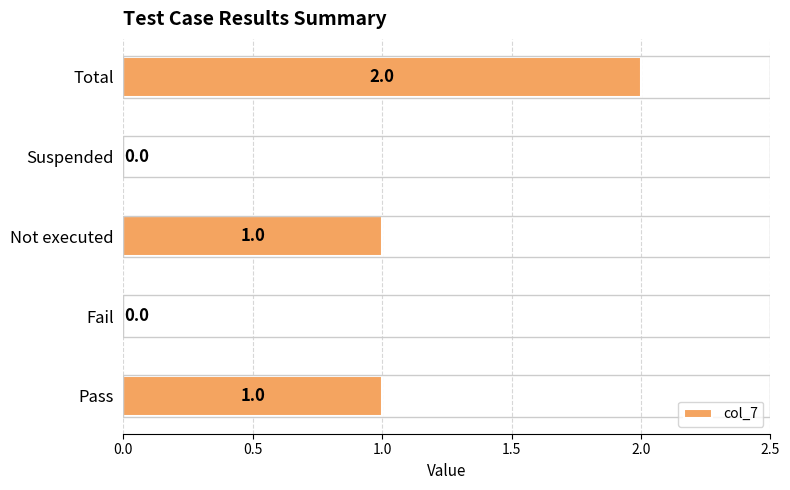

Which has a higher value, Not executed or Fail?

Not executed